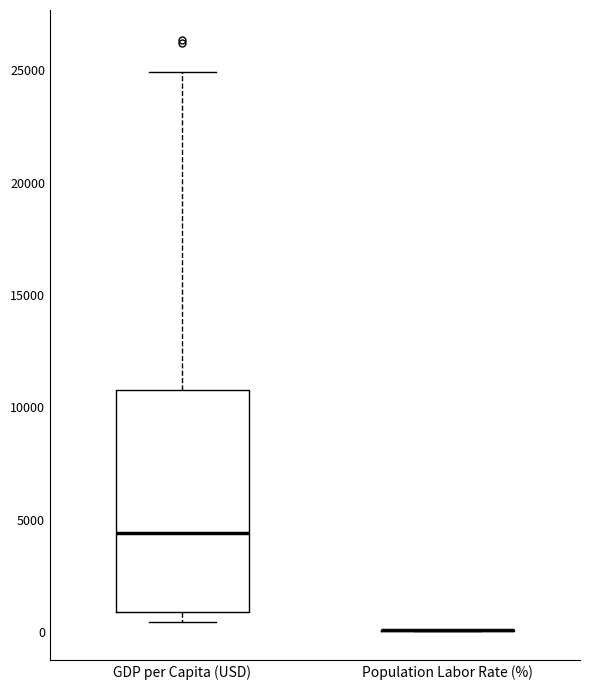

Where is the upper edge of the box for GDP per Capita (USD) on the y-axis? The values are not printed on the chart, so give them approximately, as read against the axis.

11000